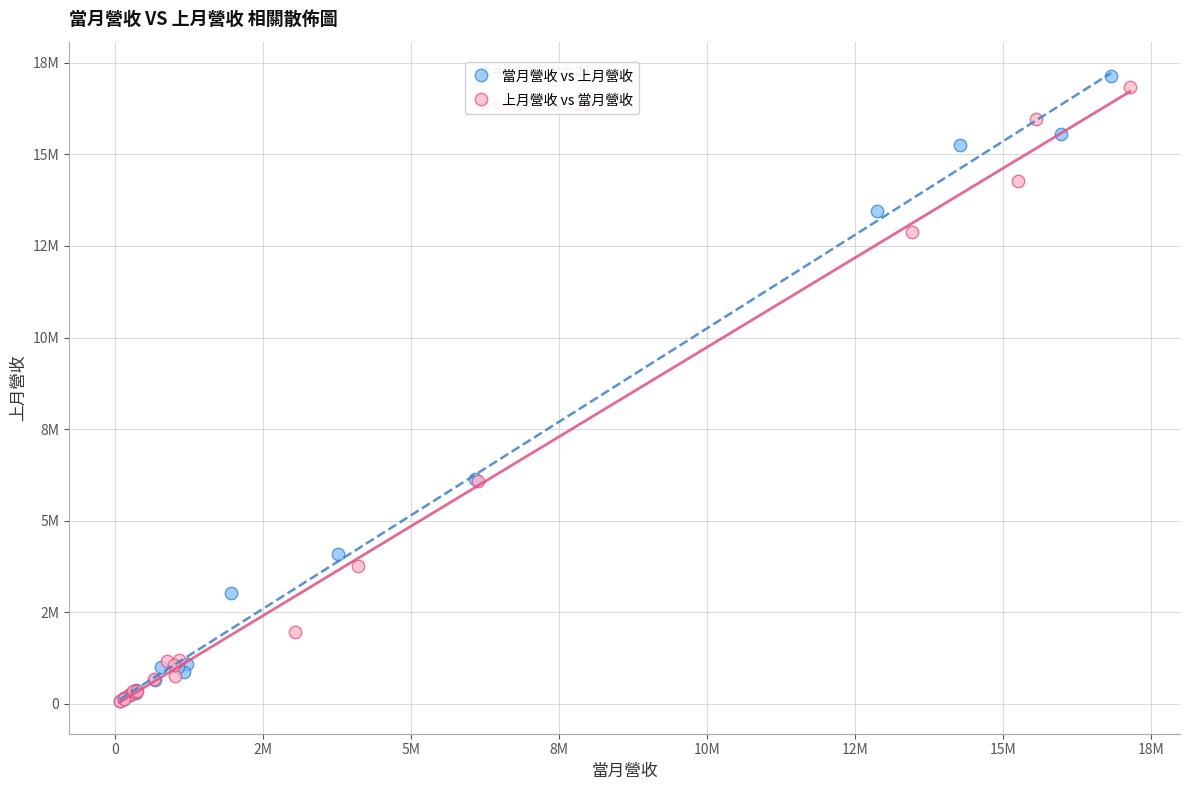

What are all the series names shown in the legend?

當月營收 vs 上月營收, 上月營收 vs 當月營收